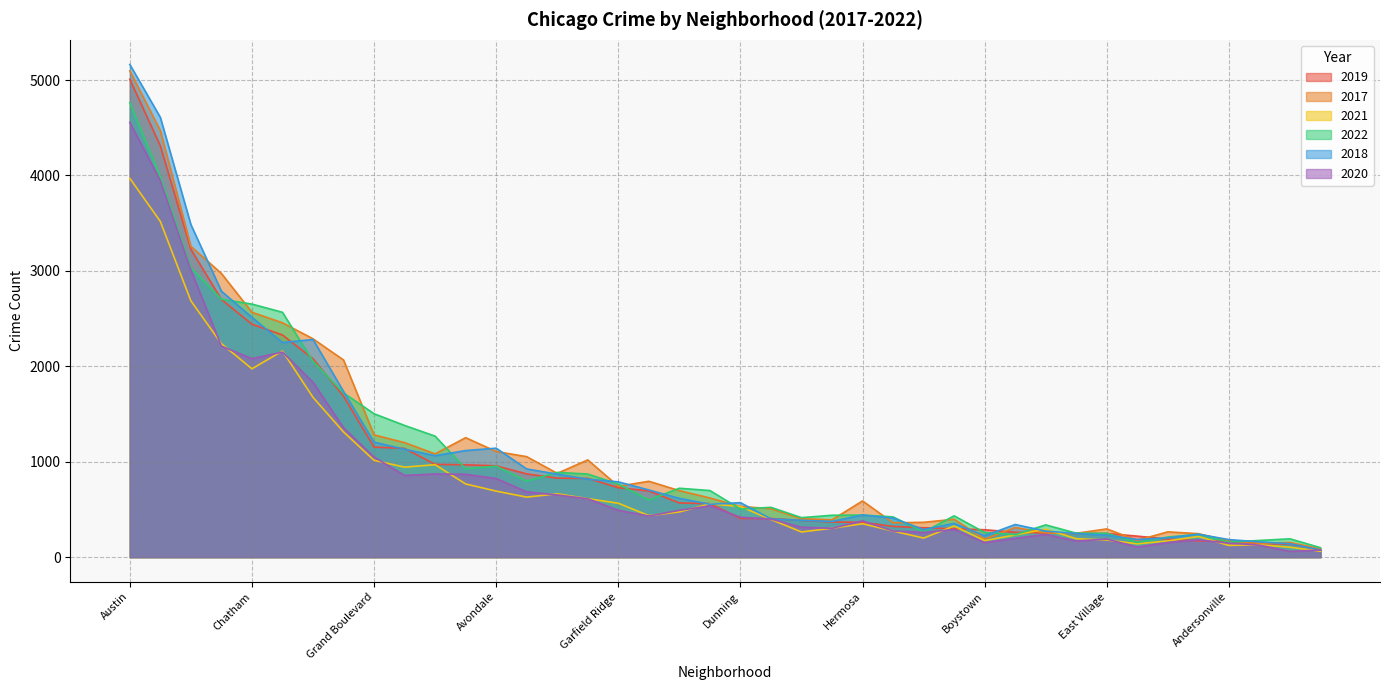

Is it true that 2017 equals 808 at Dunning?

False